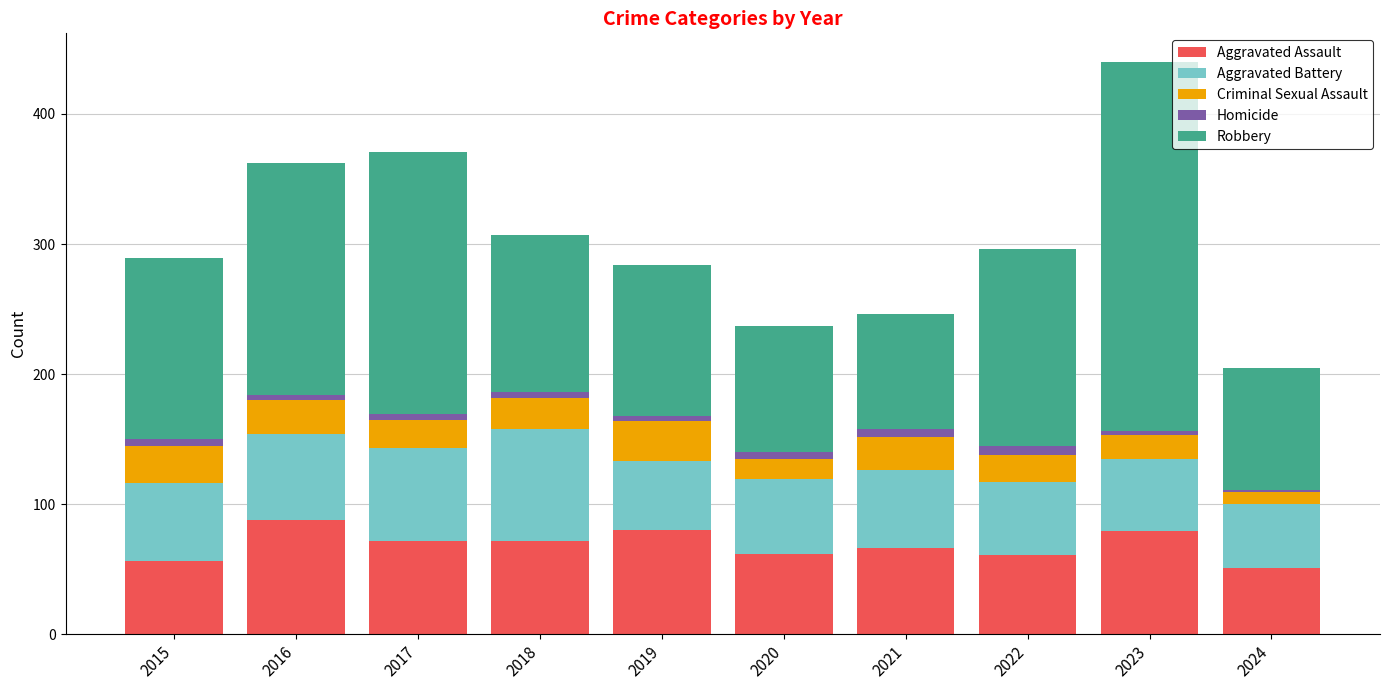

At which category is the sum across all series the highest?

2023